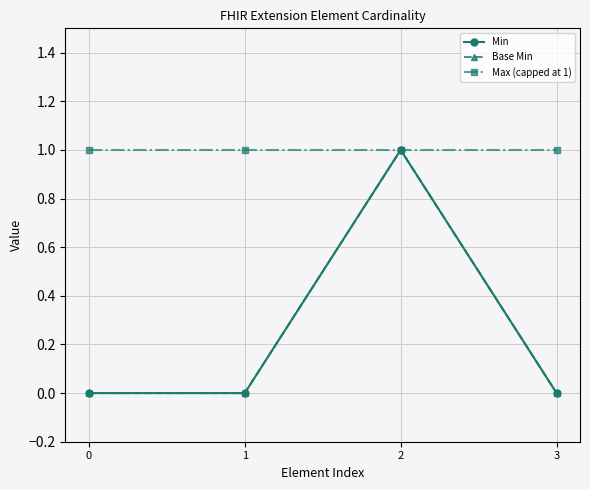

Reading right to left, transcribe all the data shown in this chart.

Min: 0	1	0	0
Base Min: 0	1	0	0
Max (capped at 1): 1	1	1	1